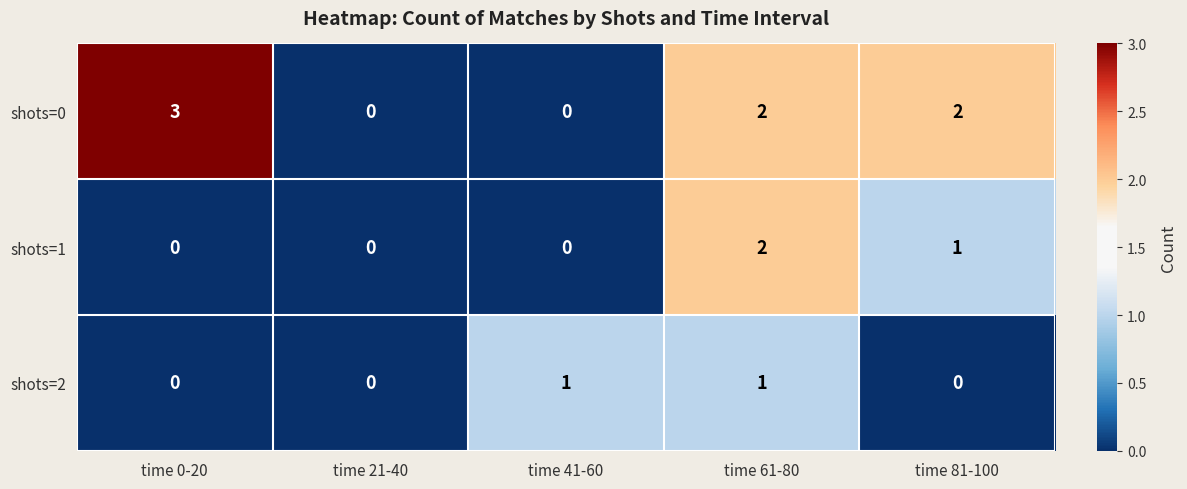

Is it true that shots=1 equals 2 at time 61-80?

True